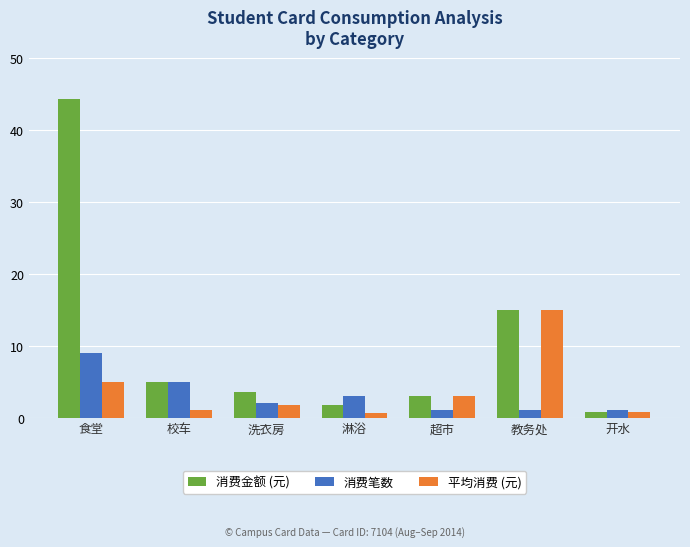

What is the spread (max minus min) of values at 超市?

2.0